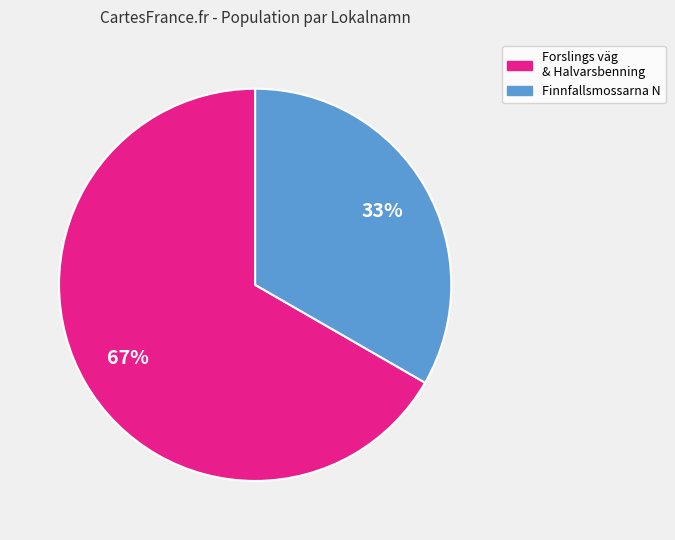

To the nearest percent, what is the average slice percentage?

50%